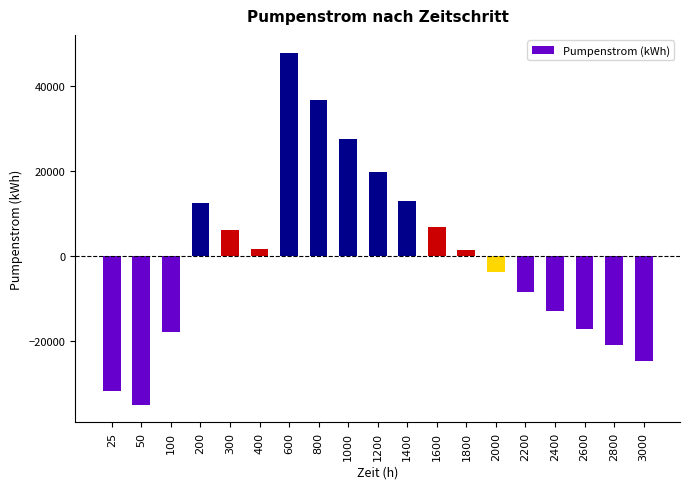

At which category does the chart reach its peak across all series?

600